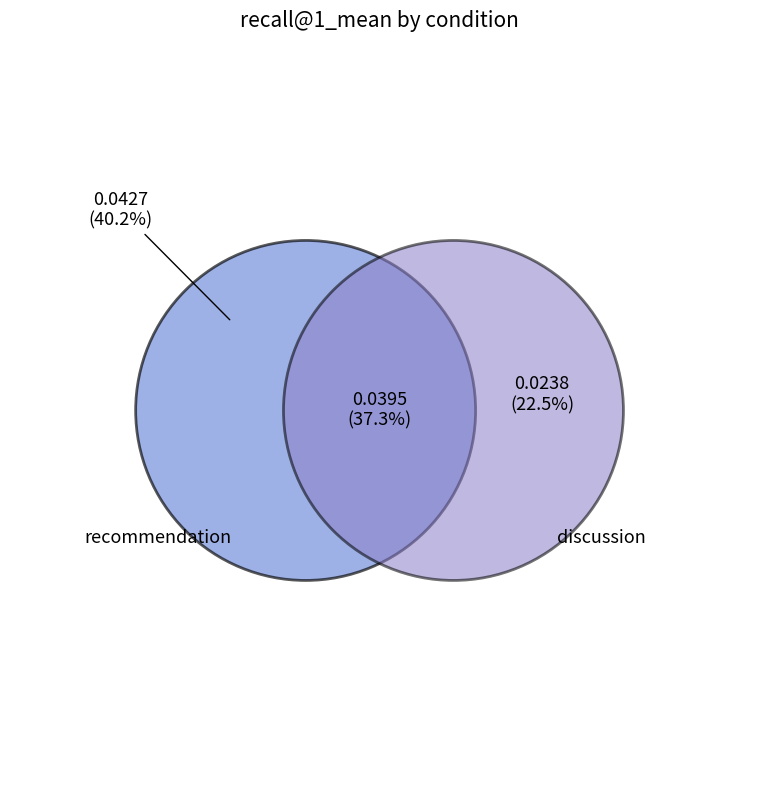

Combined, do all and discussion account for over 50%?

Yes